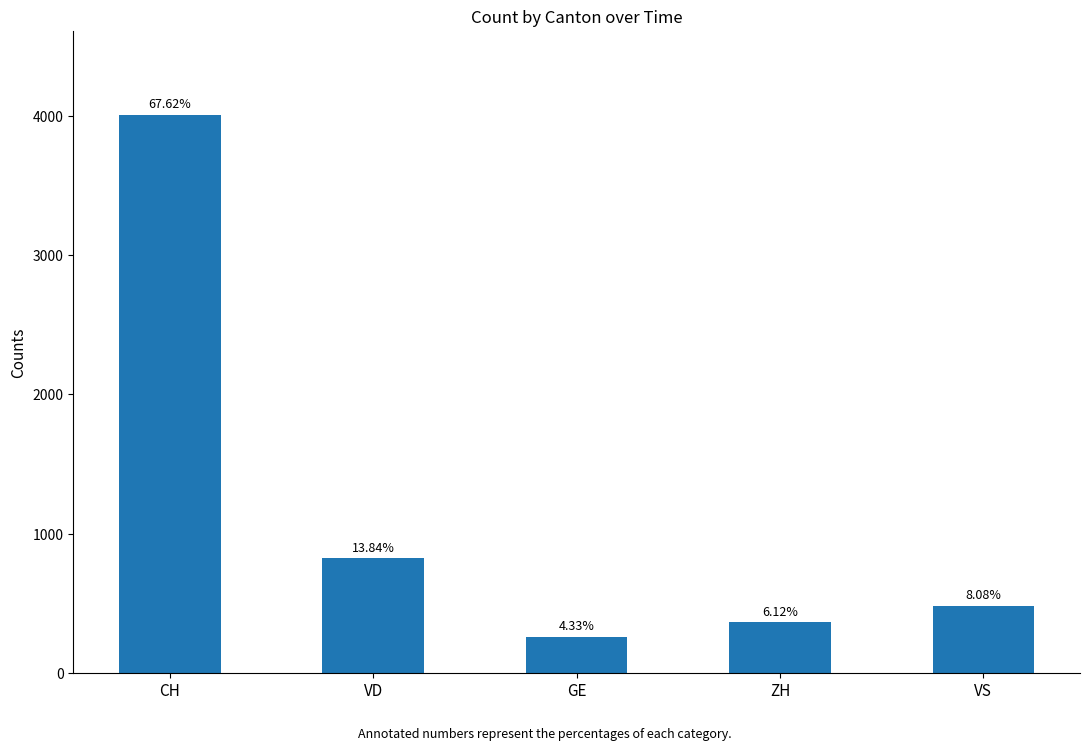

What is the difference between the second highest and second lowest values?

458